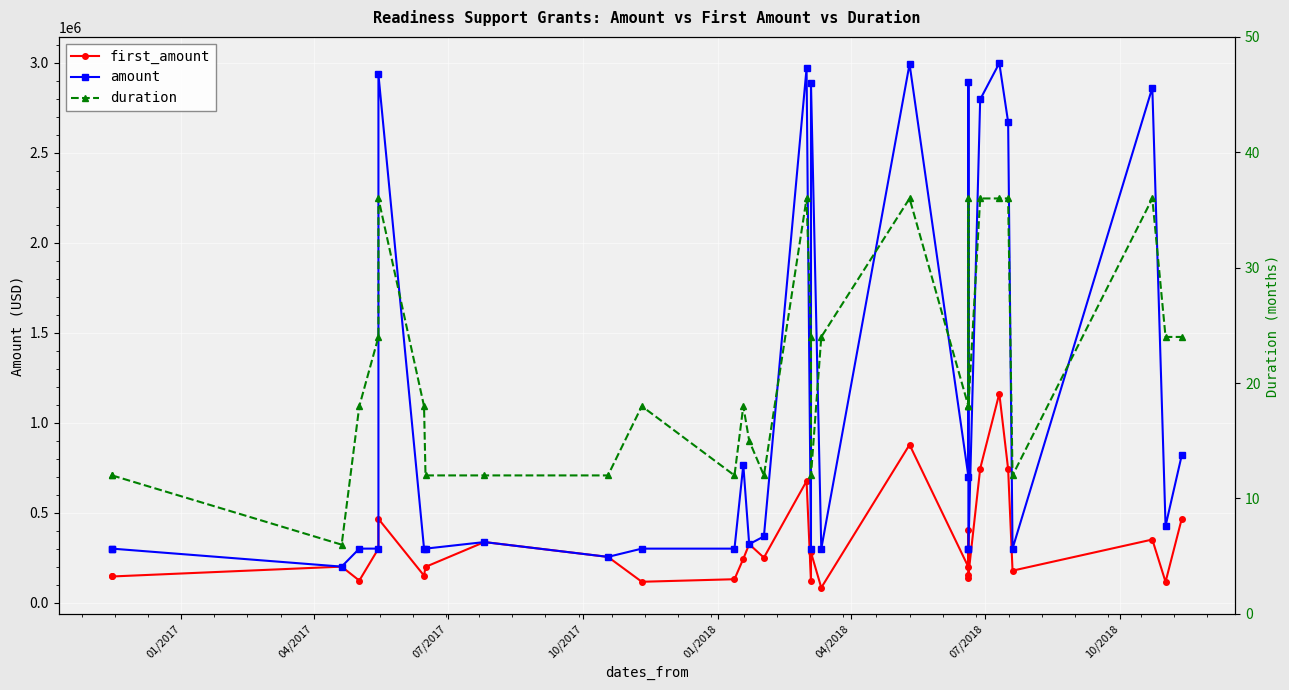

The value of first_amount at 01/2017 is 147500. True or false?

True